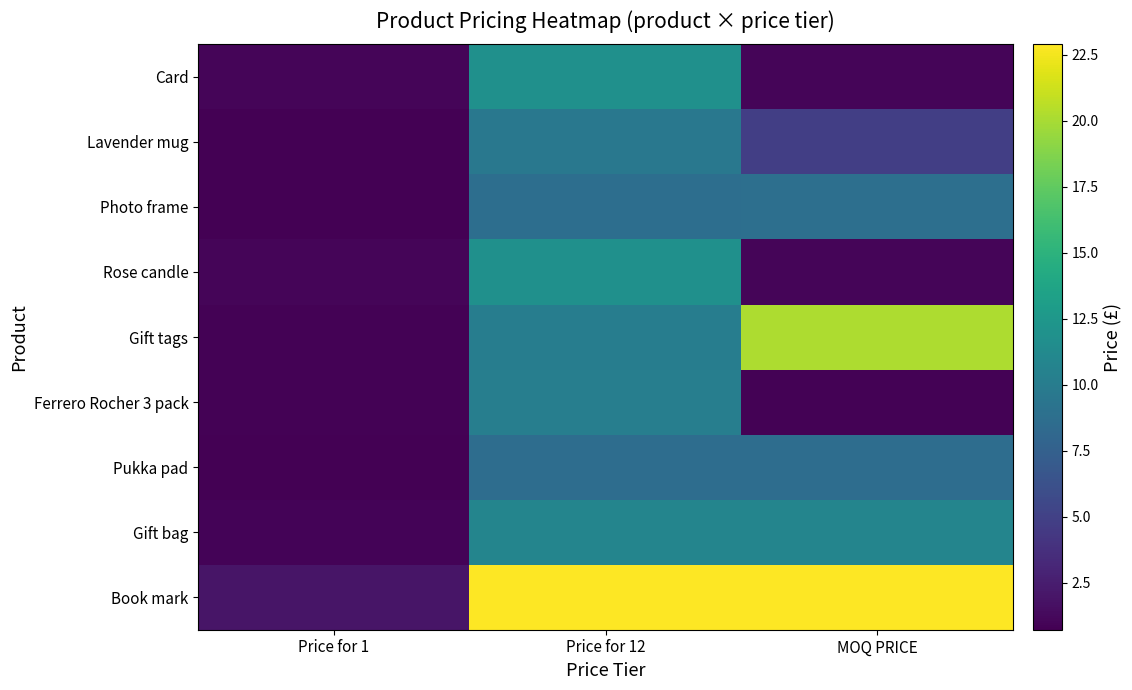

What is the difference between the highest and lowest values at MOQ PRICE?

22.0